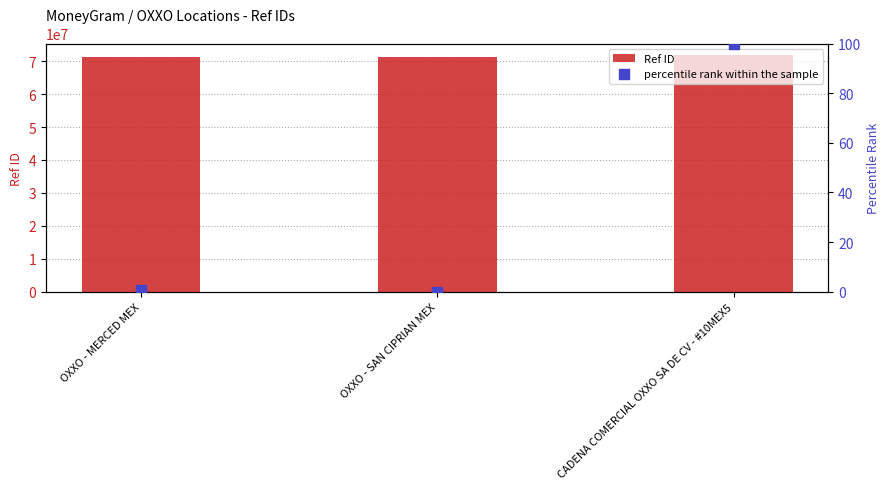

Which series has the widest spread of Y values?

Ref ID